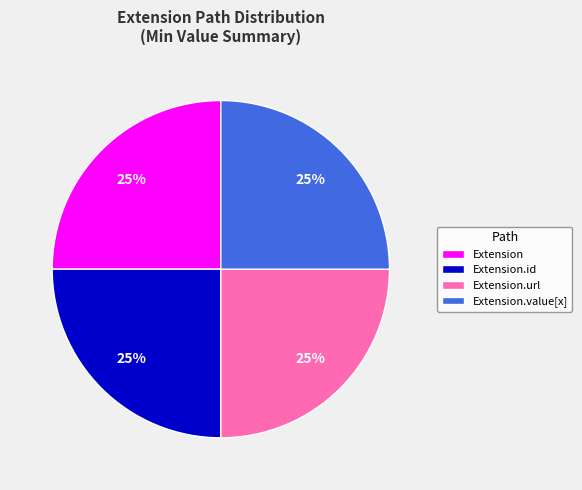

What is the ratio of the value at Extension to the value at Extension.id?

1.0